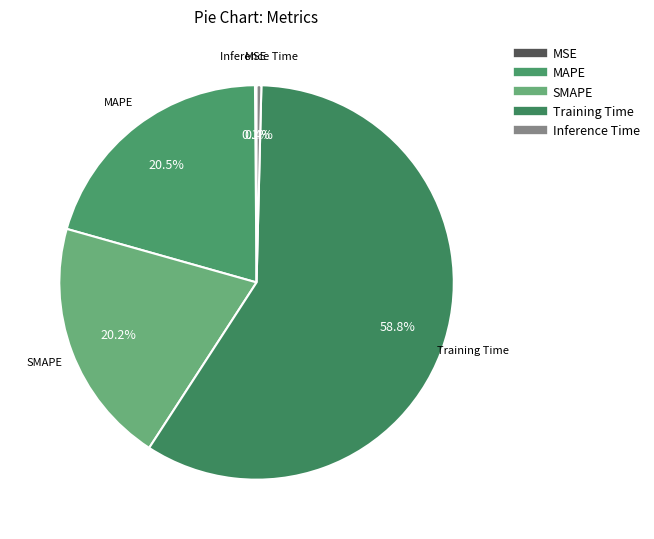

To the nearest percent, what is the combined percentage of Inference Time and Training Time?

59%